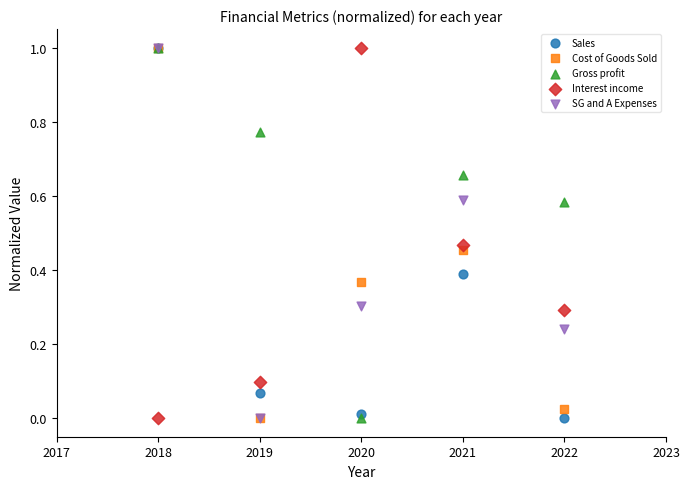

What are all the series names shown in the legend?

Sales, Cost of Goods Sold, Gross profit, Interest income, SG and A Expenses